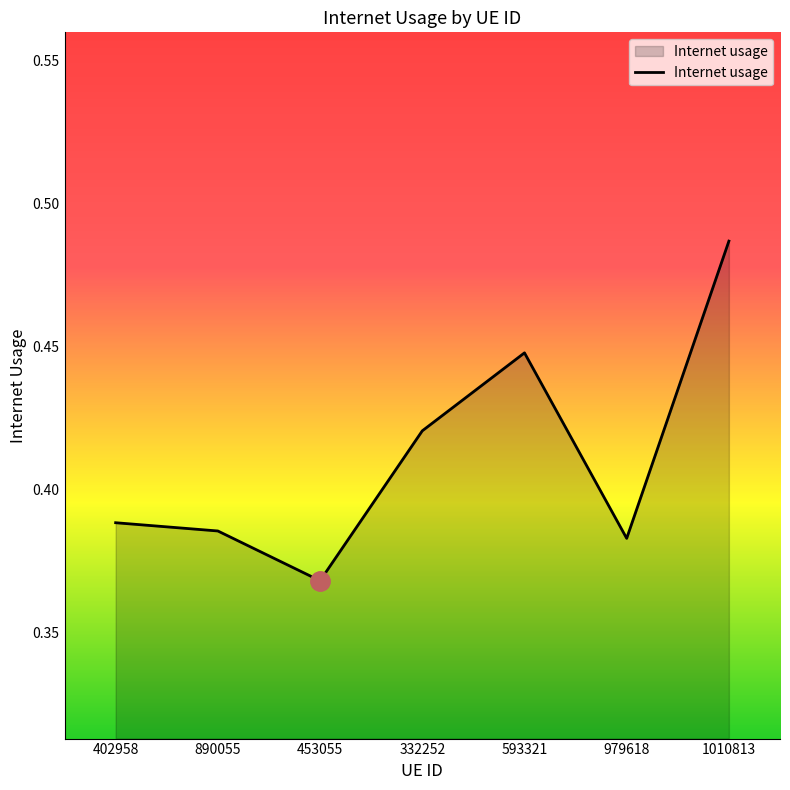

What is the sum of all values?

2.9